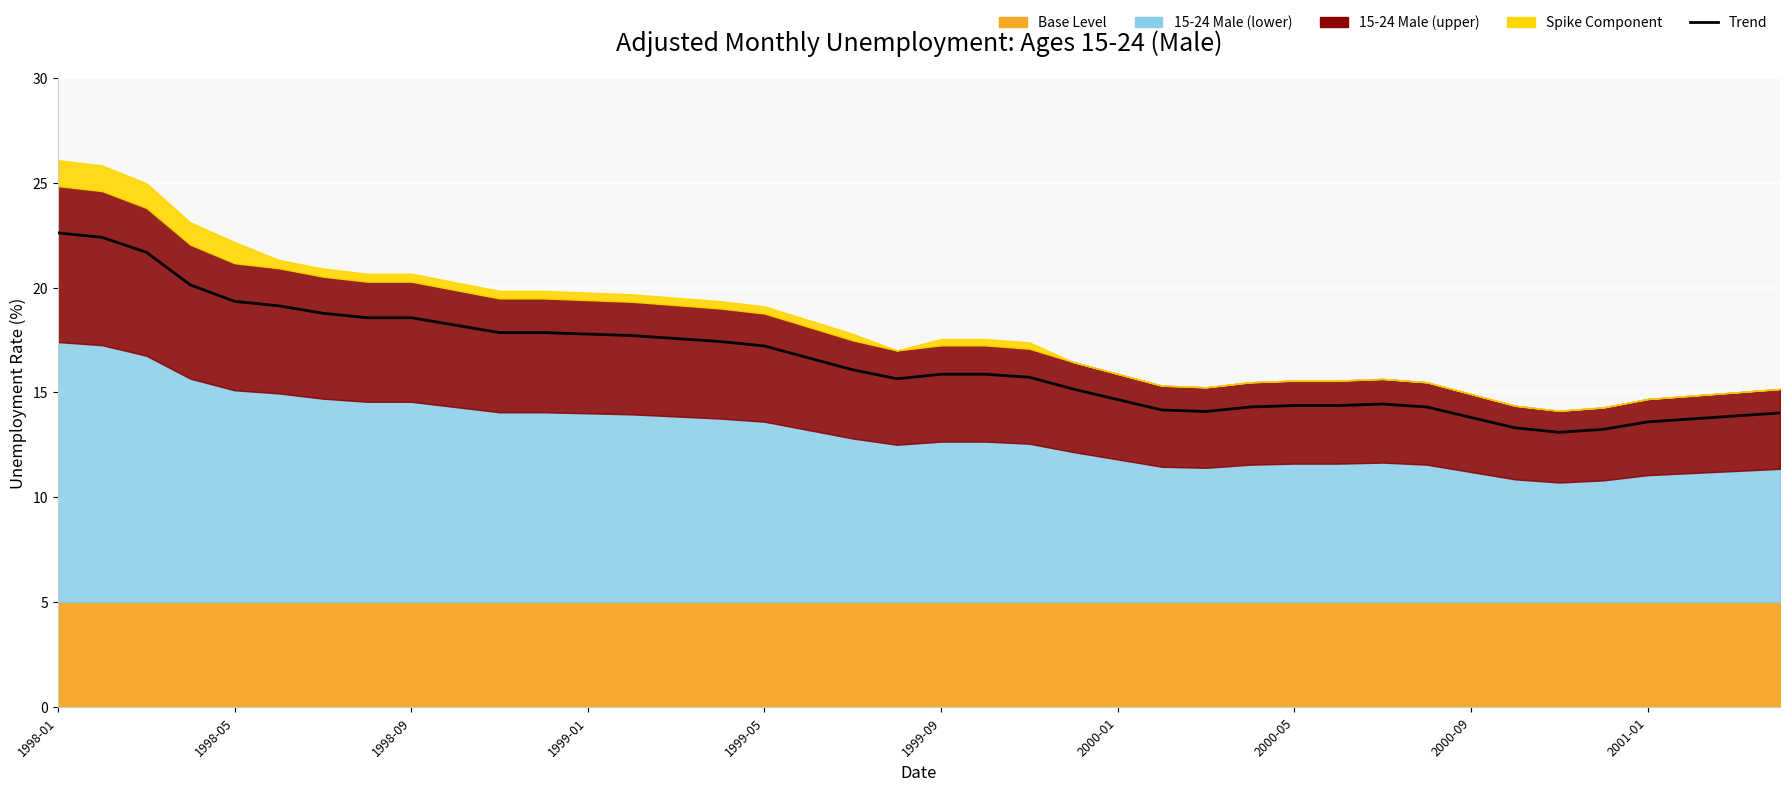

Between 19 and 32, which is larger?

19